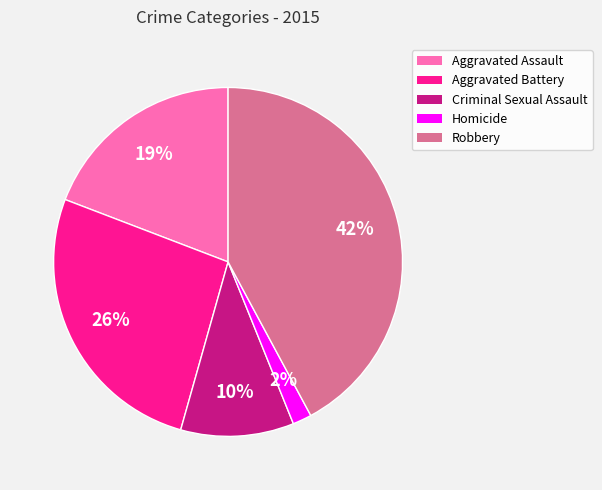

How many slices are in this pie chart?

5